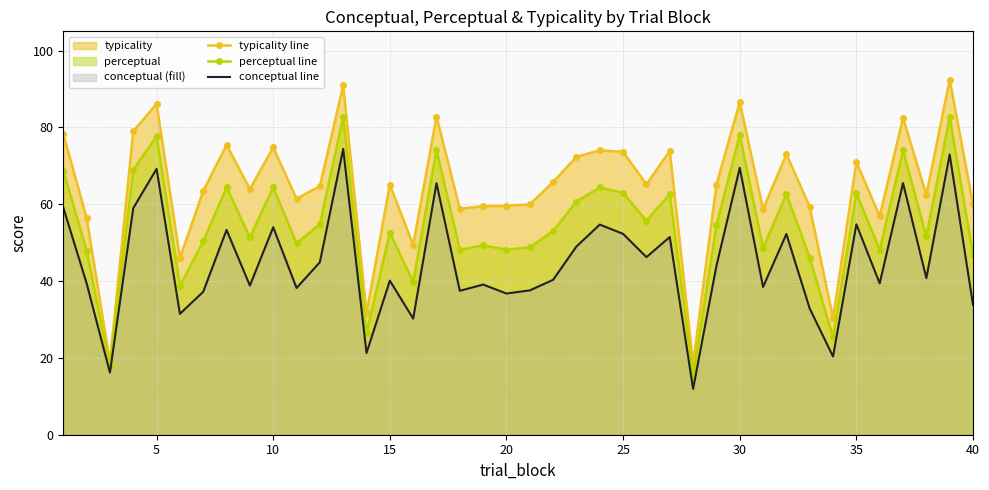

What is the greatest value displayed?

92.4